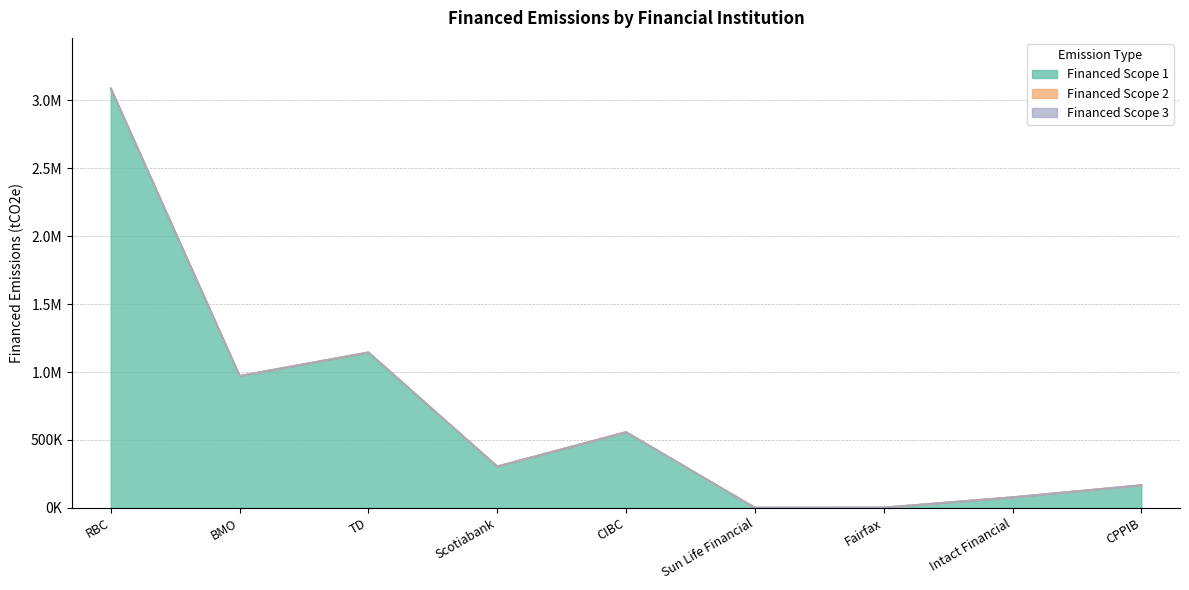

How many interior local peaks does the Financed Scope 1 series have?

2